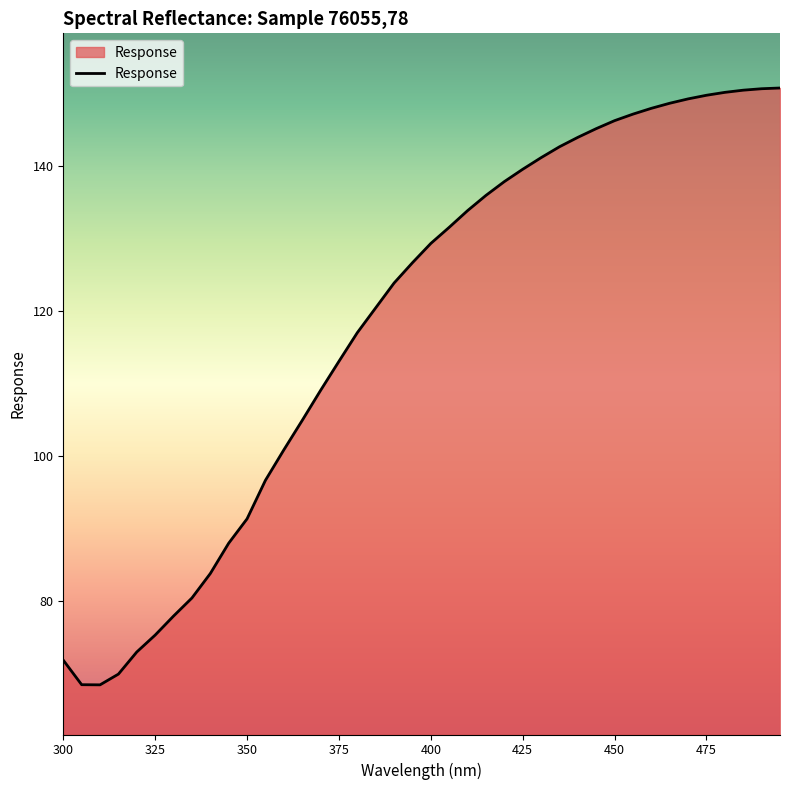

What is the minimum value shown in the chart?

68.4